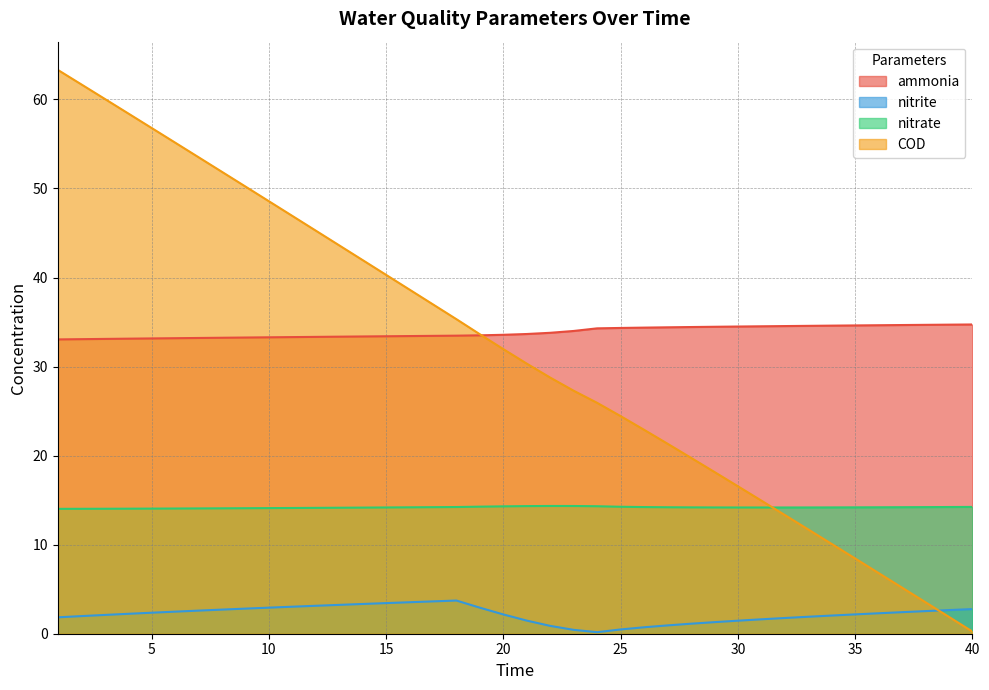

Reading left to right, transcribe all the data shown in this chart.

ammonia: 1=33.0	2=33.1	3=33.1	4=33.1	5=33.2	6=33.2	7=33.2	8=33.2	9=33.3	10=33.3	11=33.3	12=33.3	13=33.4	14=33.4	15=33.4	16=33.4	17=33.4	18=33.5	19=33.5	20=33.6	21=33.7	22=33.8	23=34.0	24=34.3	25=34.3	26=34.4	27=34.4	28=34.4	29=34.5	30=34.5	31=34.5	32=34.5	33=34.6	34=34.6	35=34.6	36=34.6	37=34.7	38=34.7	39=34.7	40=34.7
nitrite: 1=1.8	2=2.0	3=2.1	4=2.2	5=2.4	6=2.5	7=2.6	8=2.7	9=2.8	10=2.9	11=3.0	12=3.1	13=3.2	14=3.3	15=3.4	16=3.5	17=3.6	18=3.7	19=2.9	20=2.2	21=1.5	22=0.9	23=0.4	24=0.2	25=0.5	26=0.7	27=0.9	28=1.1	29=1.3	30=1.5	31=1.6	32=1.8	33=1.9	34=2.0	35=2.2	36=2.3	37=2.4	38=2.5	39=2.7	40=2.8
nitrate: 1=14.0	2=14.0	3=14.0	4=14.0	5=14.0	6=14.1	7=14.1	8=14.1	9=14.1	10=14.1	11=14.1	12=14.1	13=14.1	14=14.2	15=14.2	16=14.2	17=14.2	18=14.2	19=14.3	20=14.3	21=14.3	22=14.3	23=14.3	24=14.3	25=14.3	26=14.2	27=14.2	28=14.2	29=14.2	30=14.2	31=14.2	32=14.2	33=14.2	34=14.2	35=14.2	36=14.2	37=14.2	38=14.2	39=14.2	40=14.2
COD: 1=63.3	2=61.7	3=60.1	4=58.4	5=56.8	6=55.2	7=53.5	8=51.9	9=50.2	10=48.6	11=46.9	12=45.3	13=43.6	14=42.0	15=40.3	16=38.6	17=37.0	18=35.3	19=33.6	20=32.0	21=30.3	22=28.8	23=27.3	24=25.9	25=24.4	26=22.9	27=21.3	28=19.8	29=18.2	30=16.6	31=15.0	32=13.3	33=11.7	34=10.1	35=8.5	36=6.8	37=5.2	38=3.5	39=1.9	40=0.3